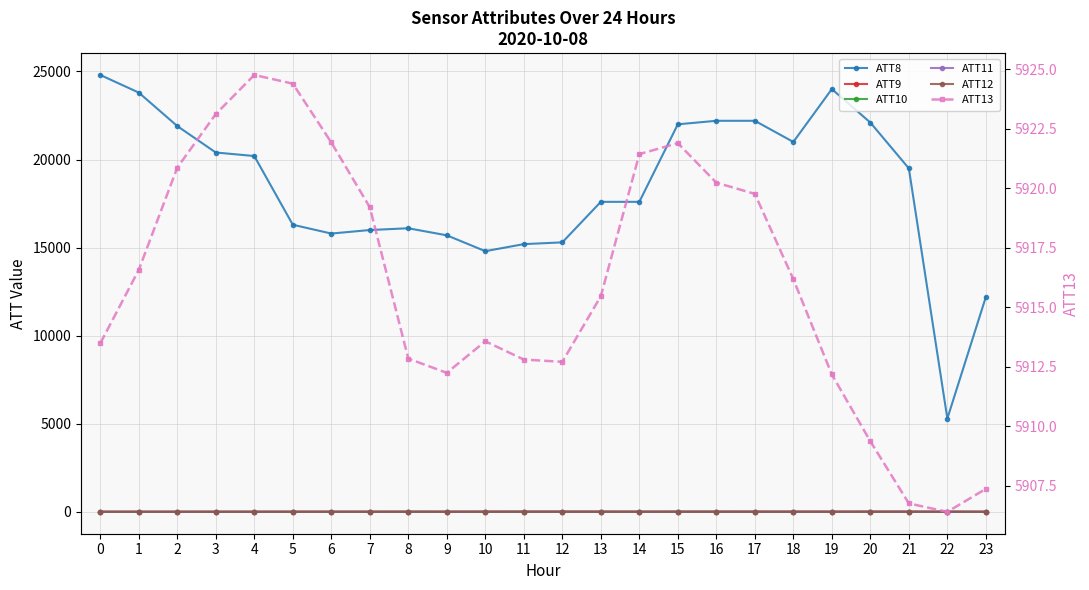

Where is the first local maximum for ATT11?

5